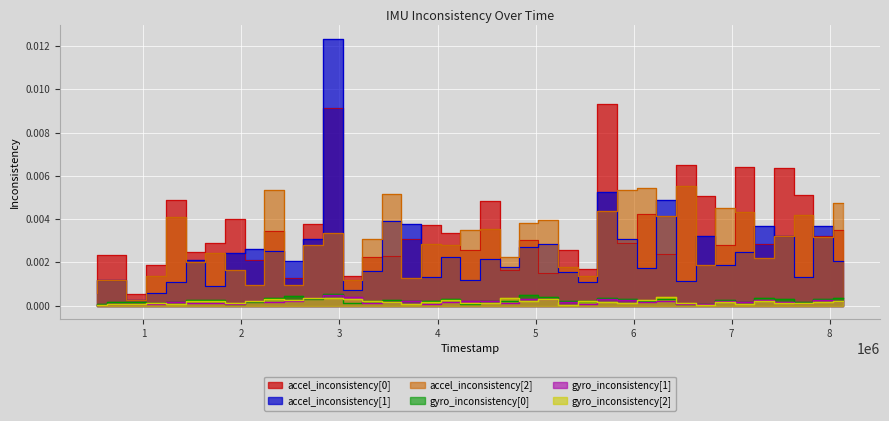

How many distinct data groups are displayed?

6